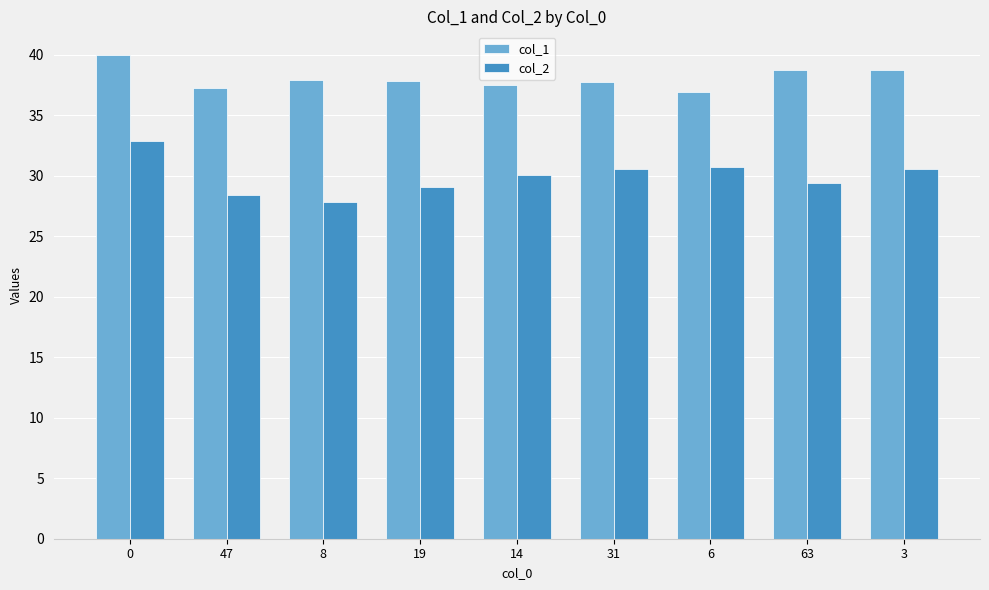

At 8, list the series in order from smallest to largest.

col_2, col_1